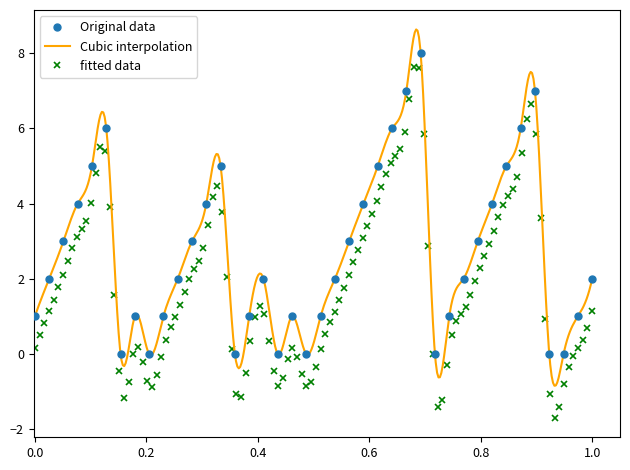

Does the chart have visible grid lines?

No